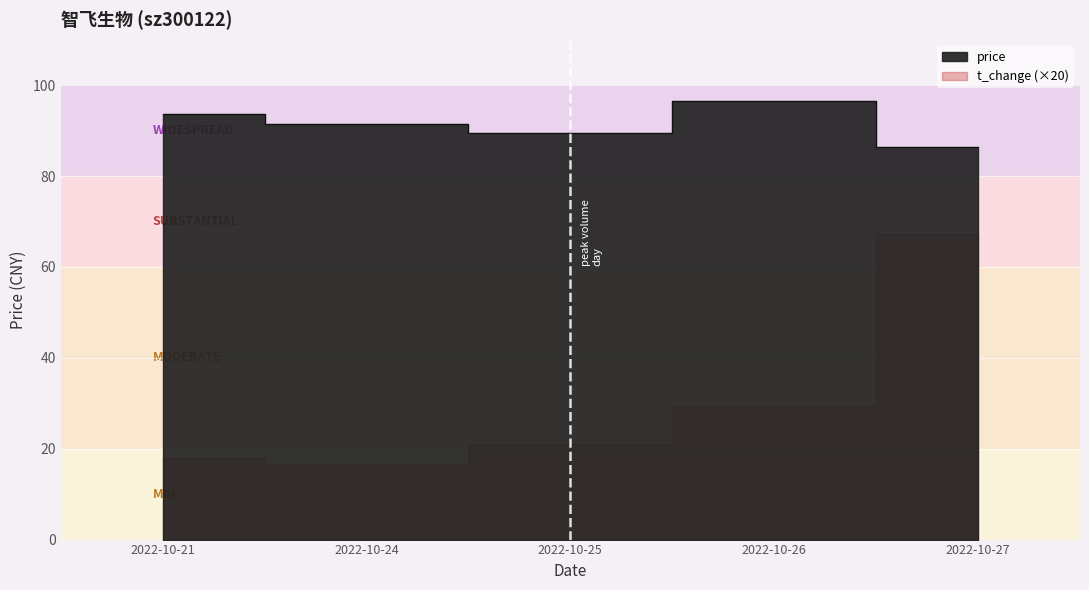

What is the maximum value shown in the chart?

96.6